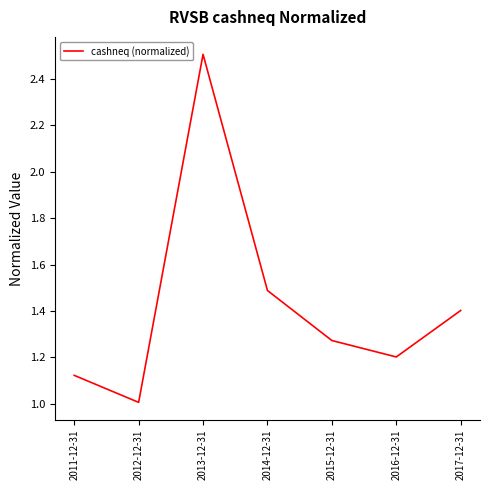

What position from the right is 2013-12-31?

5